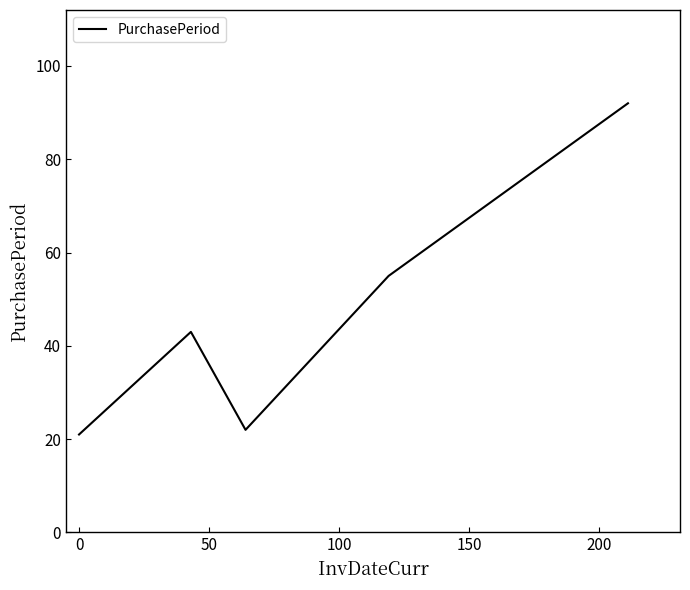

What is the greatest value displayed?

92